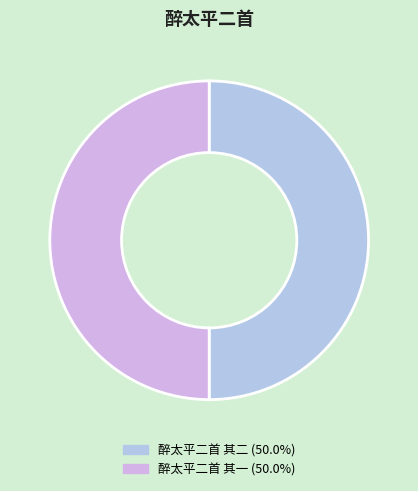

What percentage is the 醉太平二首 其一 slice, to the nearest percent?

50%